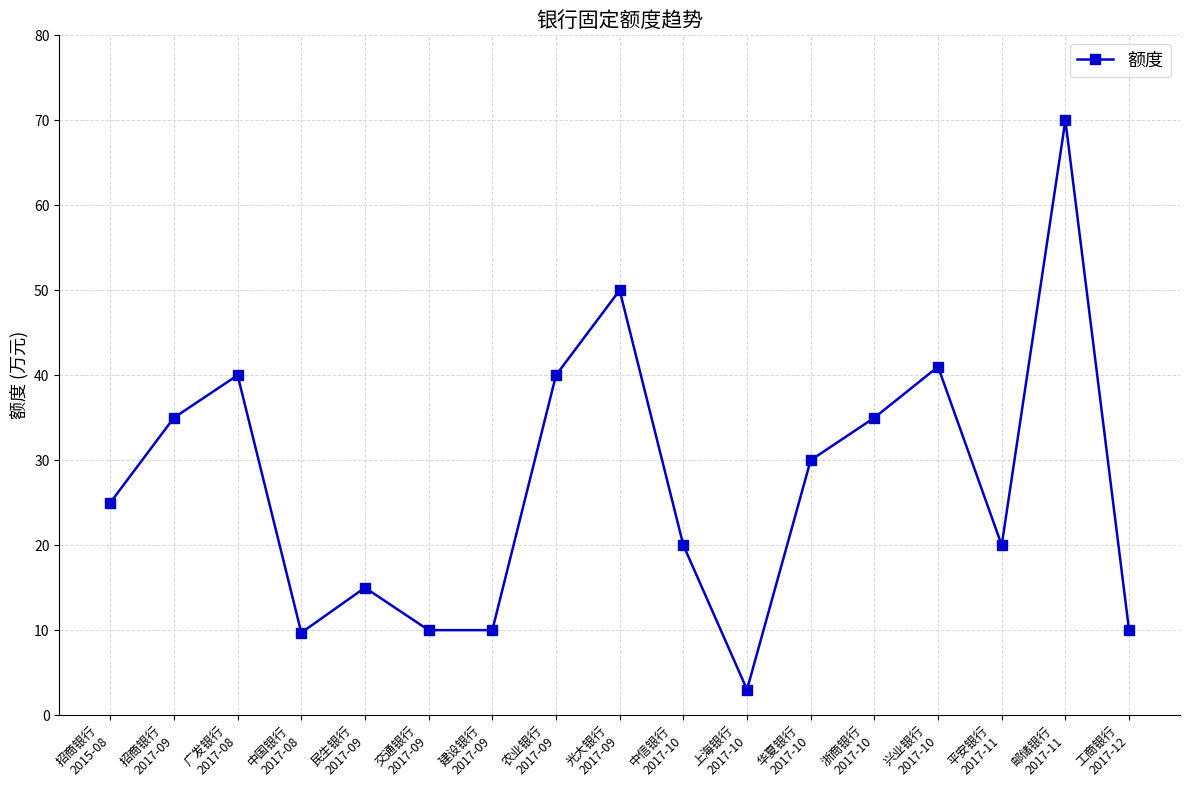

What is the minimum value shown in the chart?

3.0